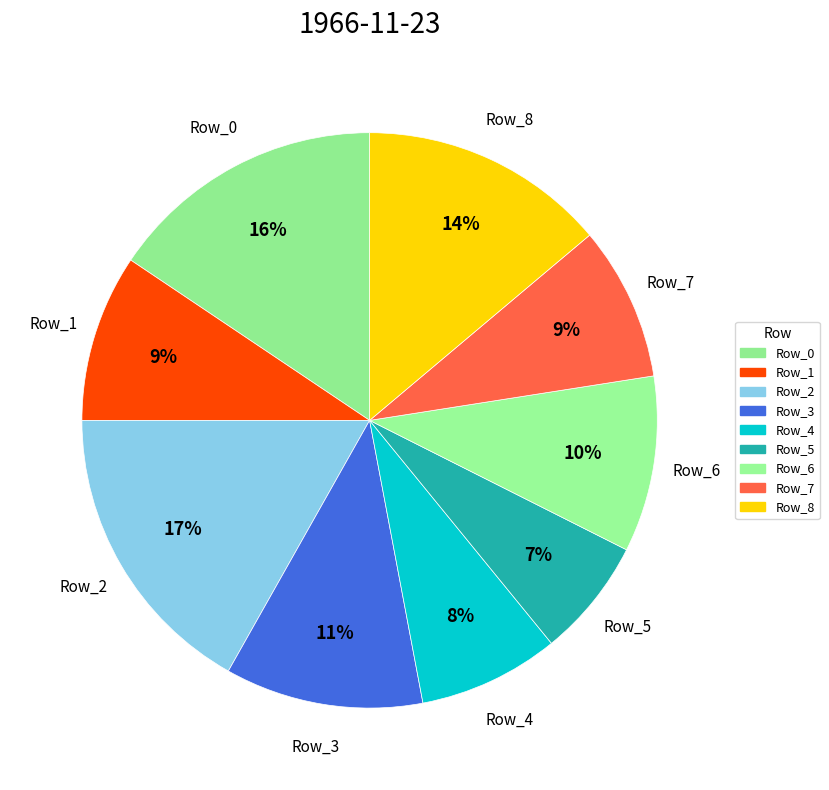

What is the ratio of the value at Row_5 to the value at Row_6?

0.7